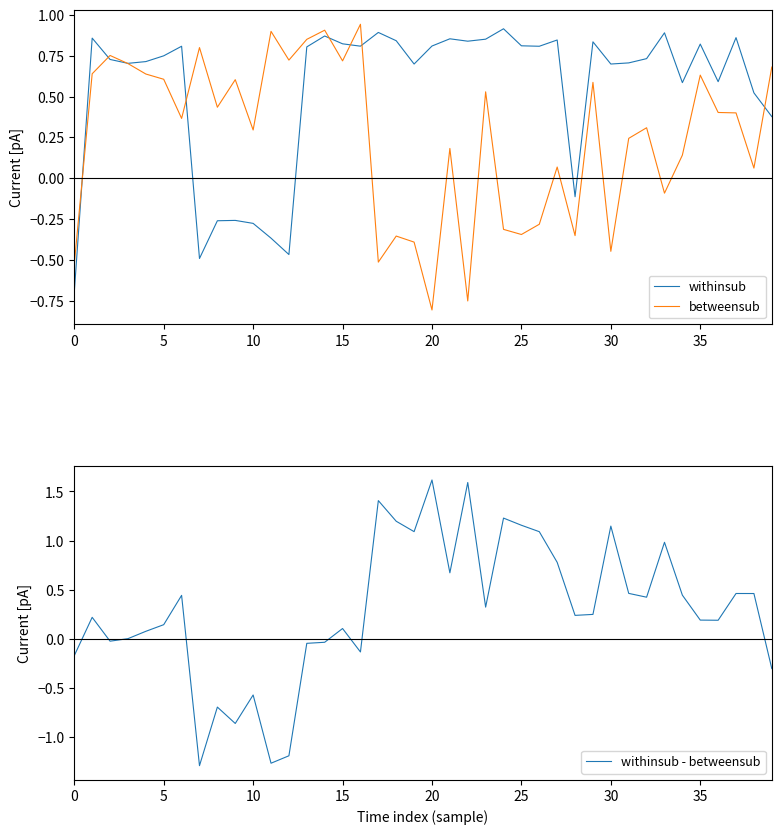

Rank the series by their maximum value, from highest to lowest.

withinsub - betweensub, betweensub, withinsub